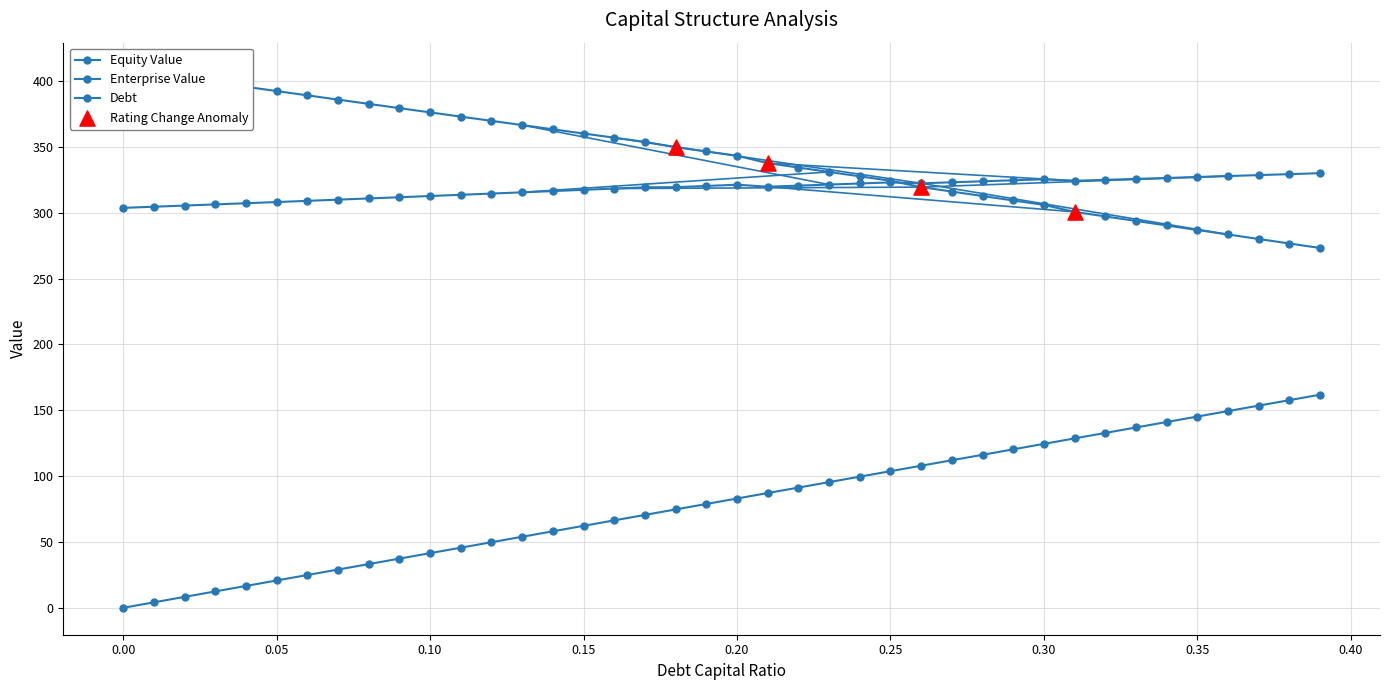

Is the value of cost_capital at 0.37 greater than the value of equity_value at 0.04?

No